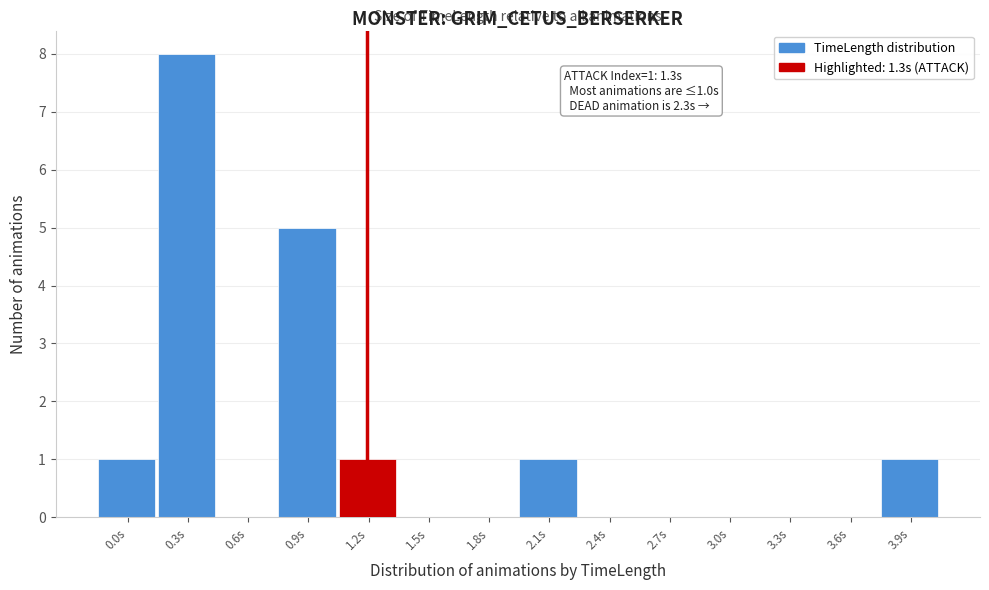

Reading left to right, transcribe all the data shown in this chart.

0.0s=1	0.3s=8	0.6s=0	0.9s=5	1.2s=1	1.5s=0	1.8s=0	2.1s=1	2.4s=0	2.7s=0	3.0s=0	3.3s=0	3.6s=0	3.9s=1